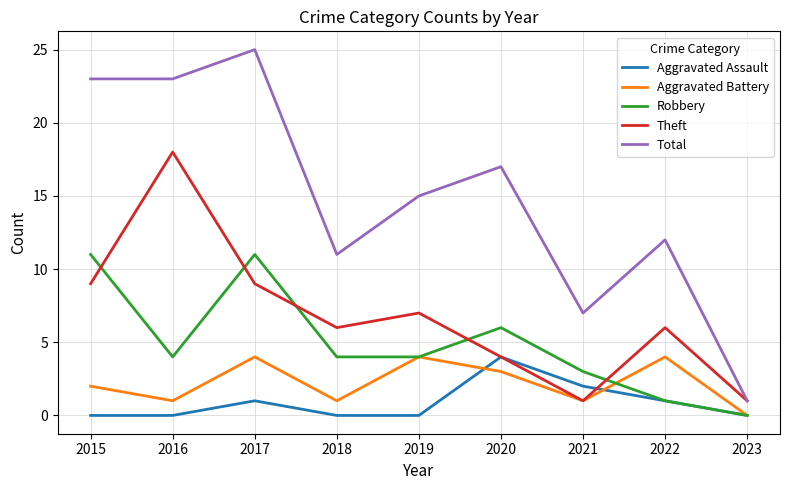

What is the highest value of the Robbery series?

11